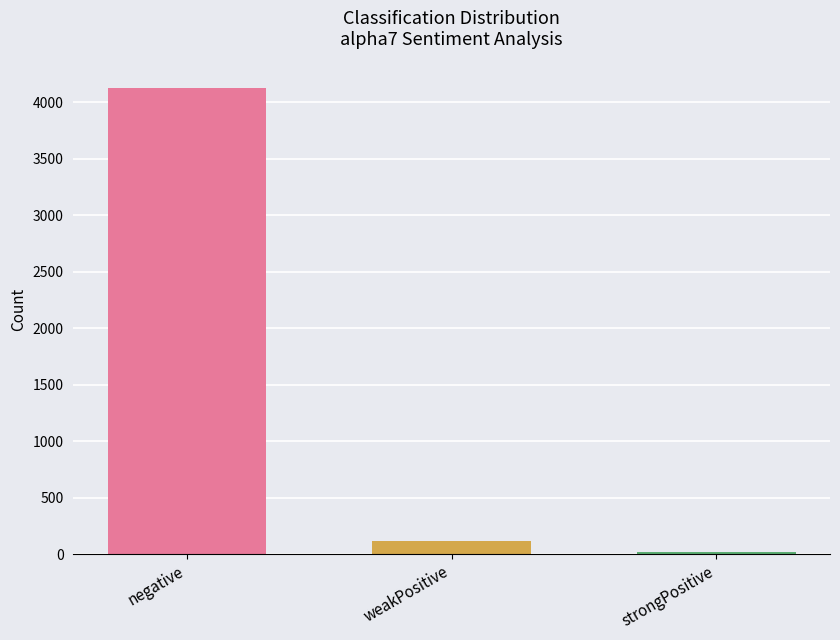

Which category has the highest value across all series?

negative